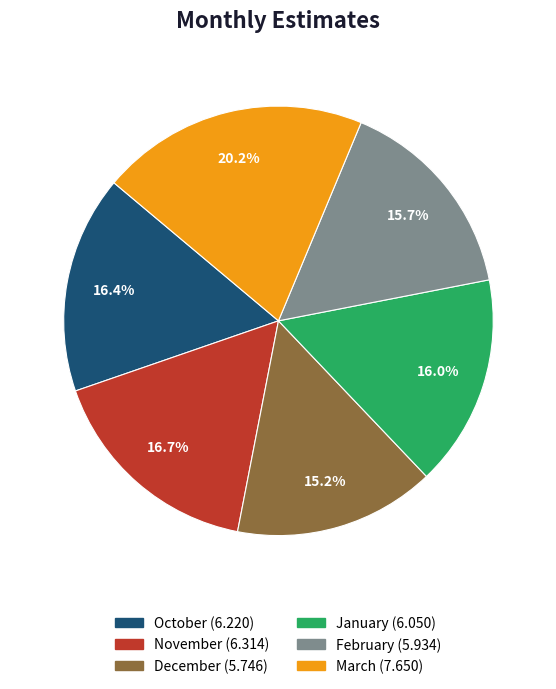

What is the ratio of the value at October to the value at November?

1.0